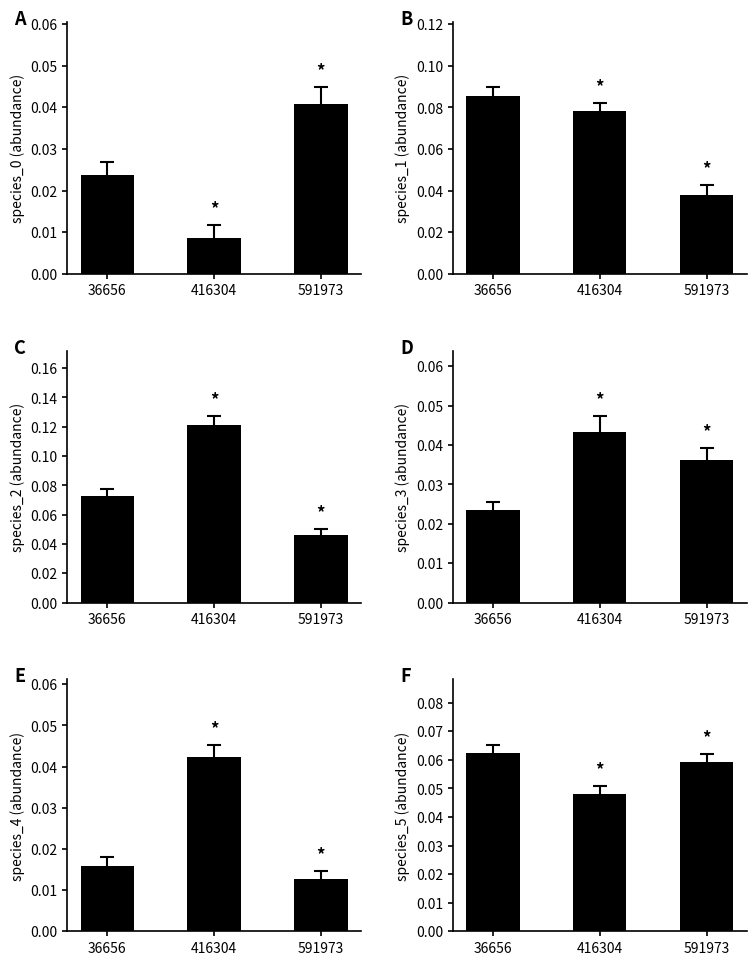

Which series changed the most between 36656 and 416304?

species_2